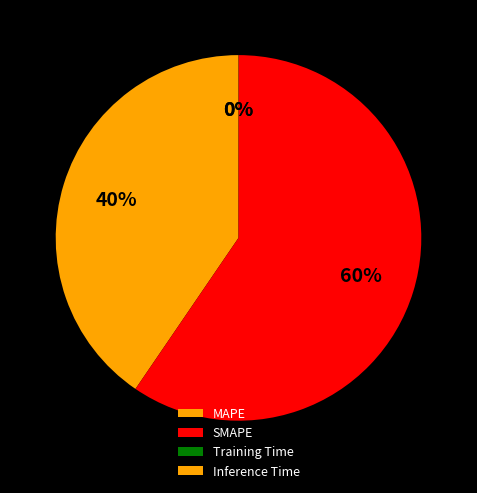

Is it true that SMAPE is 60% of the pie?

True